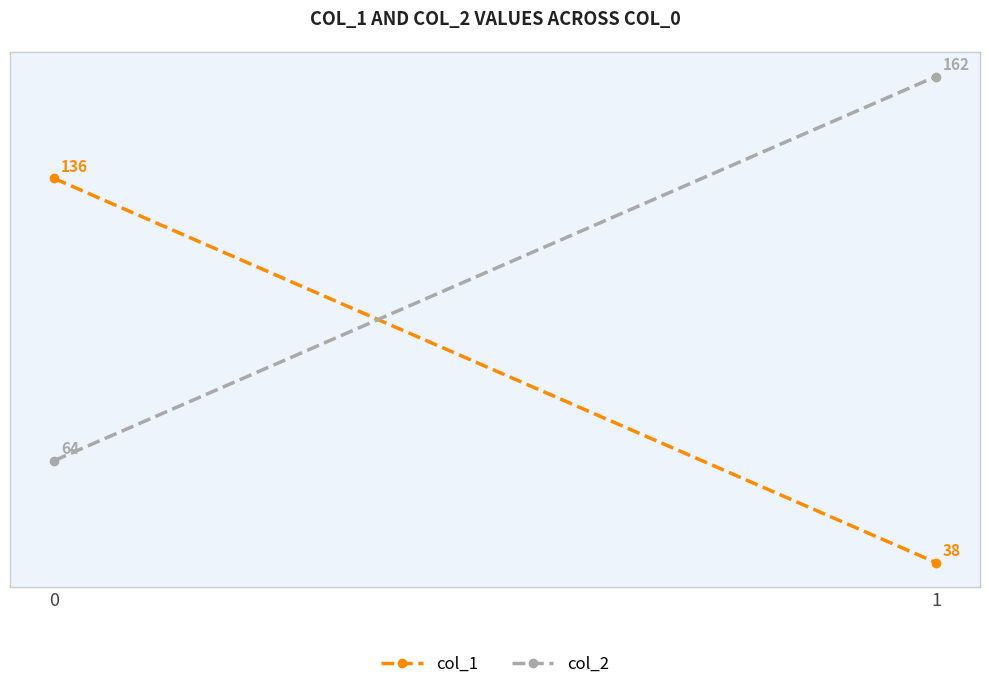

The col_2 series shows 69 at 1. True or false?

False